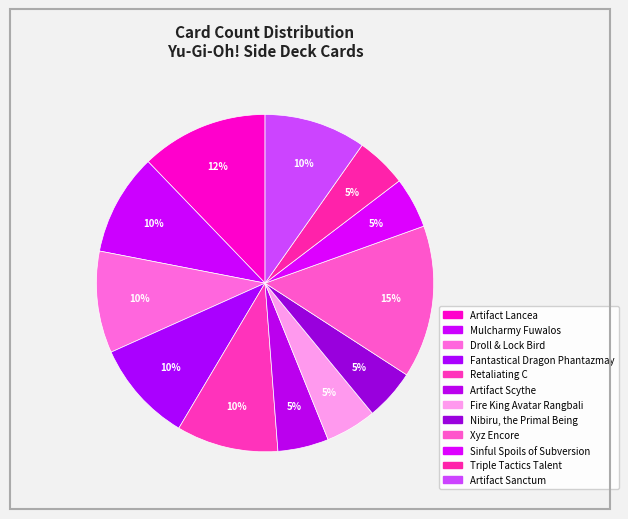

Rank the categories by value from highest to lowest.

Xyz Encore, Artifact Lancea, Mulcharmy Fuwalos, Droll & Lock Bird, Fantastical Dragon Phantazmay, Retaliating C, Artifact Sanctum, Artifact Scythe, Fire King Avatar Rangbali, Nibiru, the Primal Being, Sinful Spoils of Subversion, Triple Tactics Talent